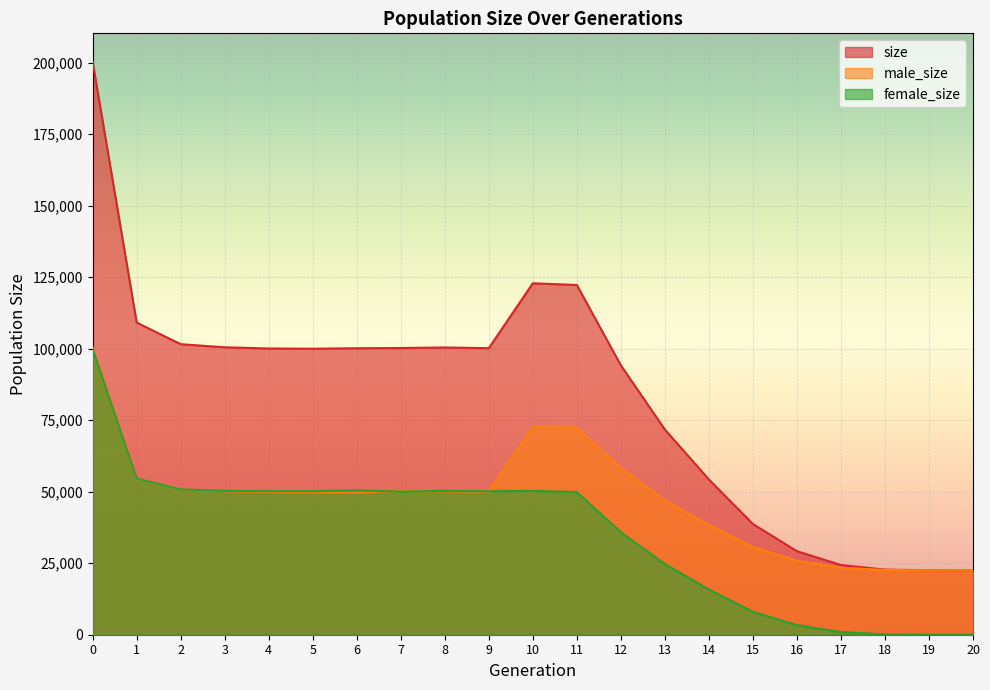

True or false: size and female_size cross at least once.

False